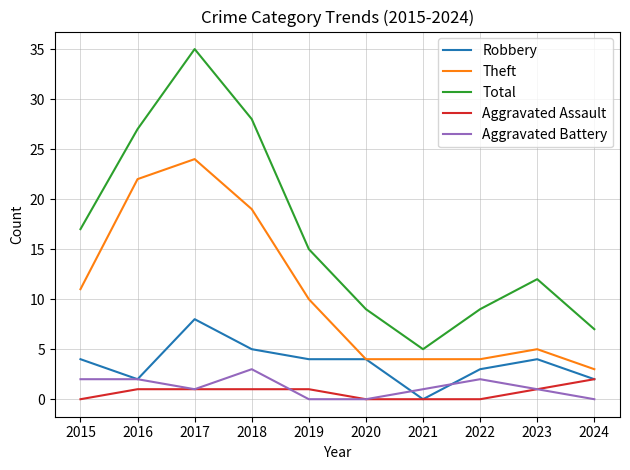

In Total, how many points are lower than both neighbors (excluding endpoints)?

1